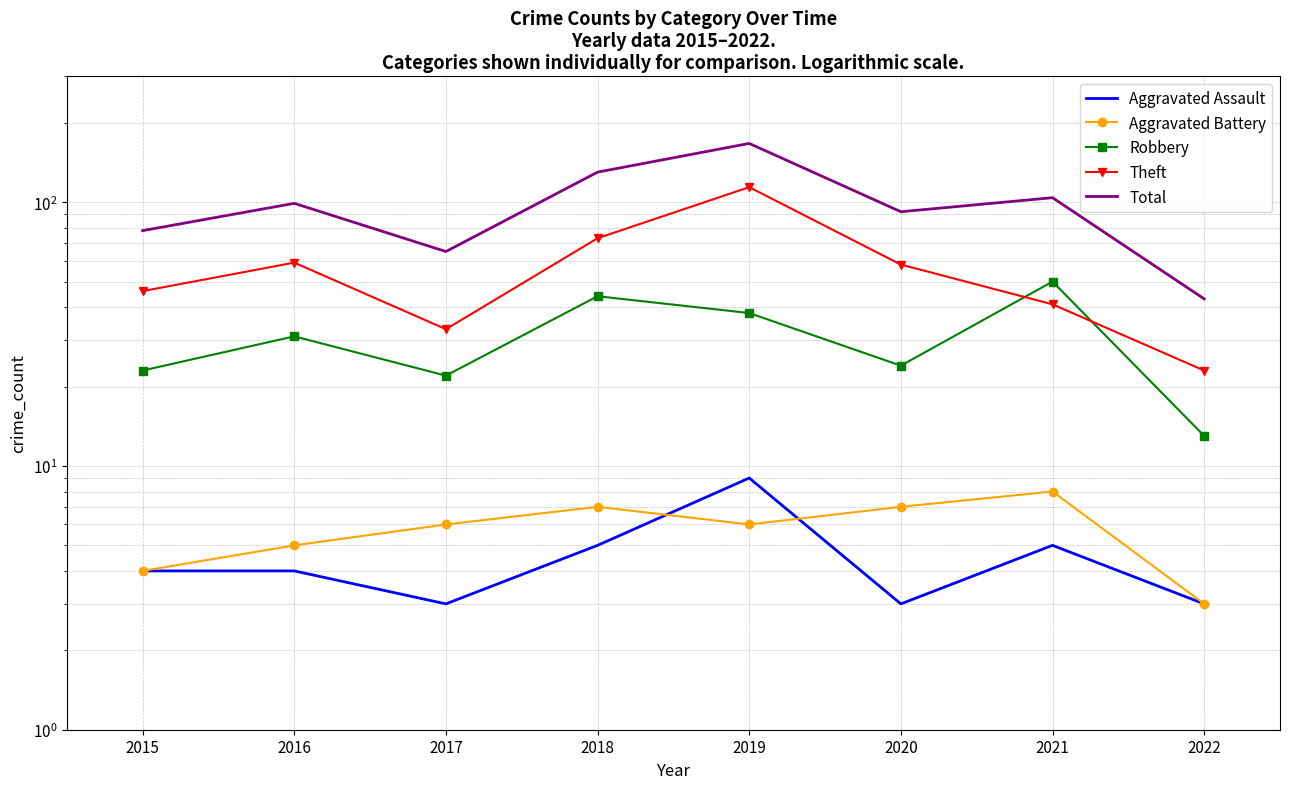

What is the maximum value for Theft?

114